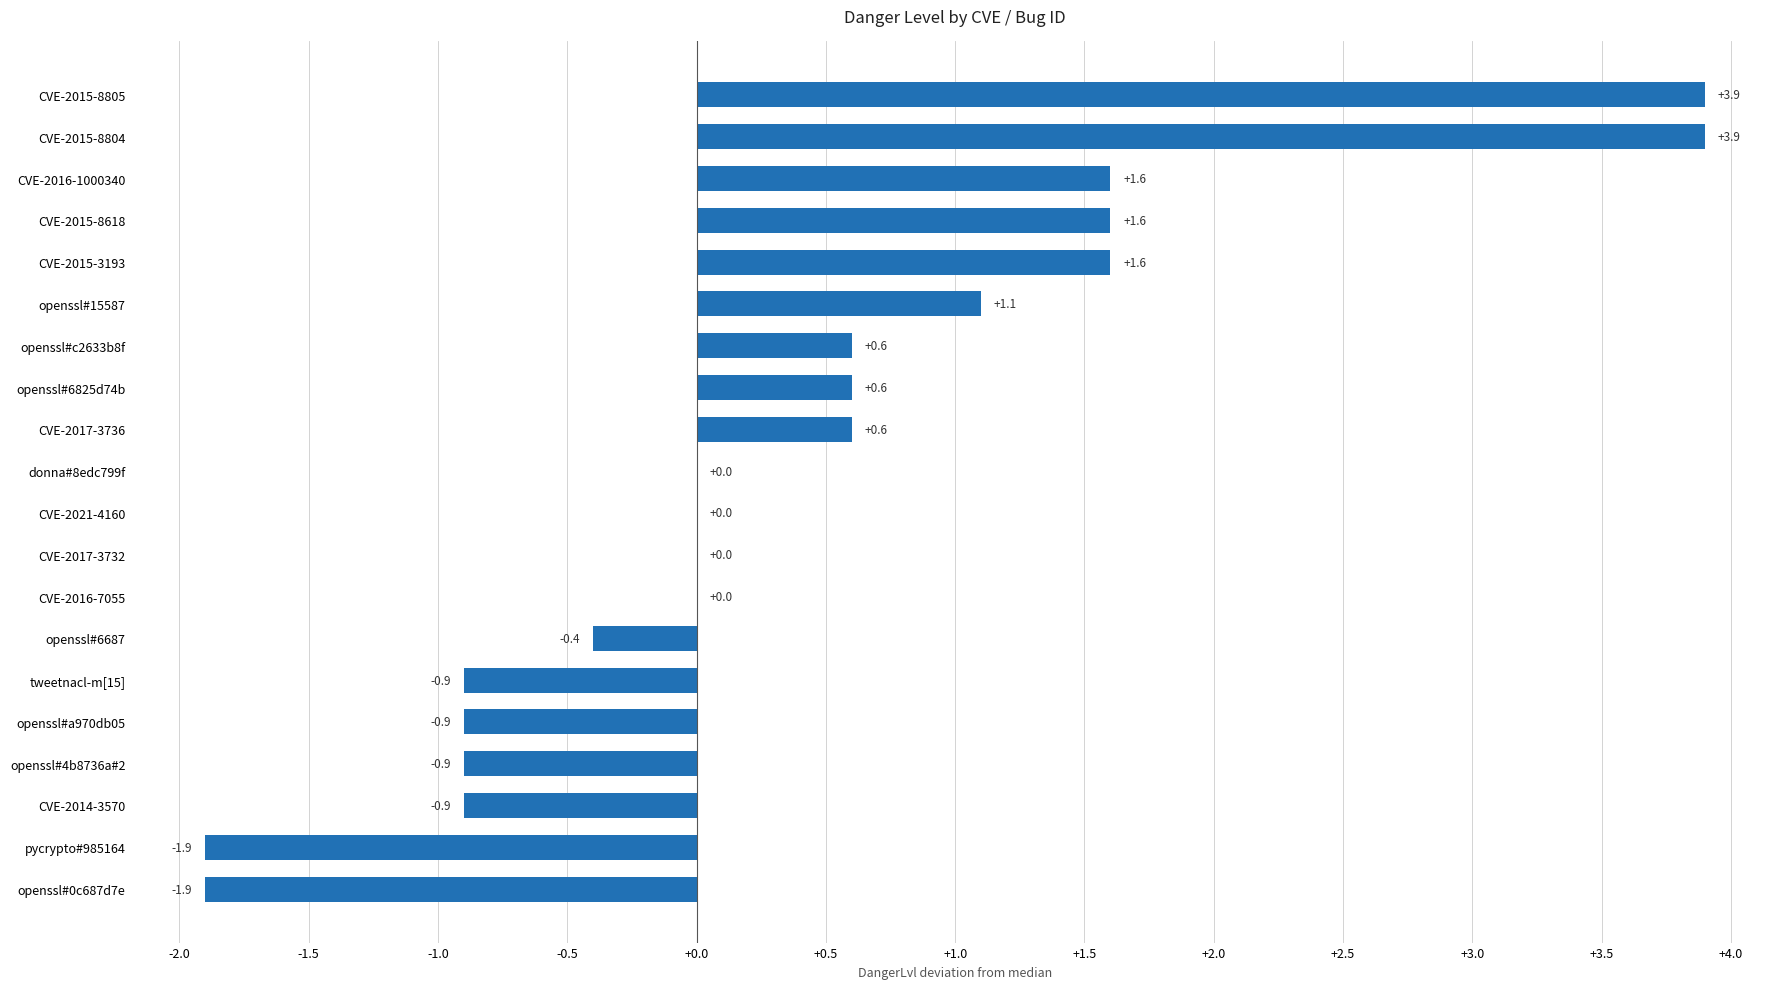

What is the maximum value shown in the chart?

3.9